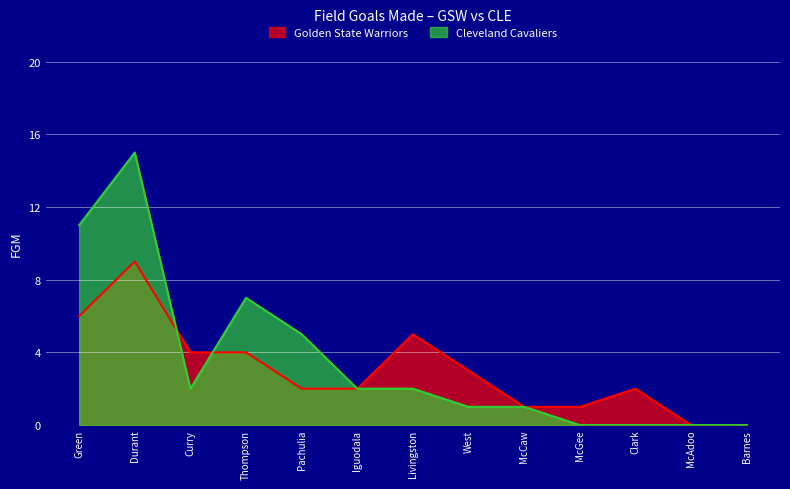

True or false: Cleveland Cavaliers has more than 0 points higher than both neighbors.

True